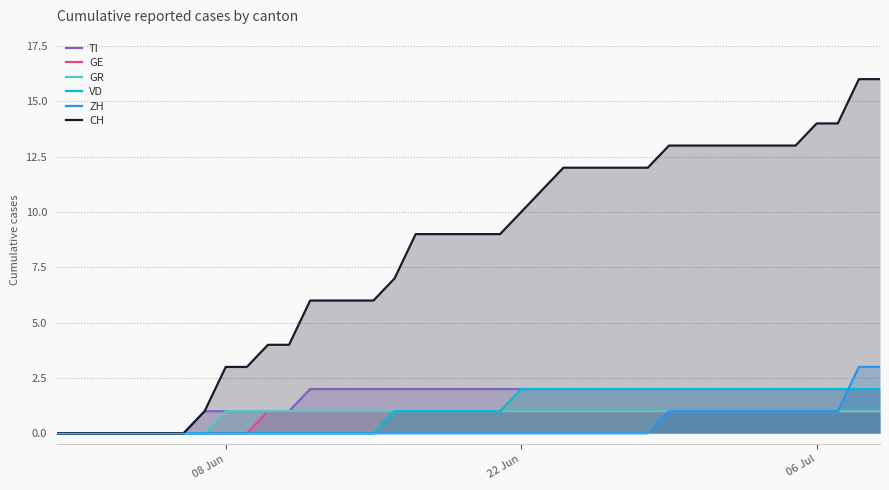

What is the highest value of the CH series?

16